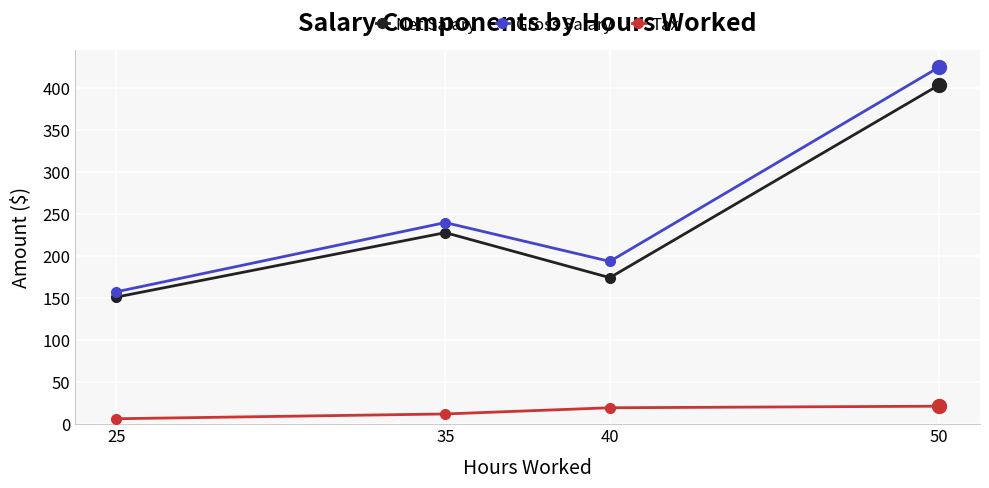

At 50, list the series in order from largest to smallest.

Gross Salary, Net Salary, Tax